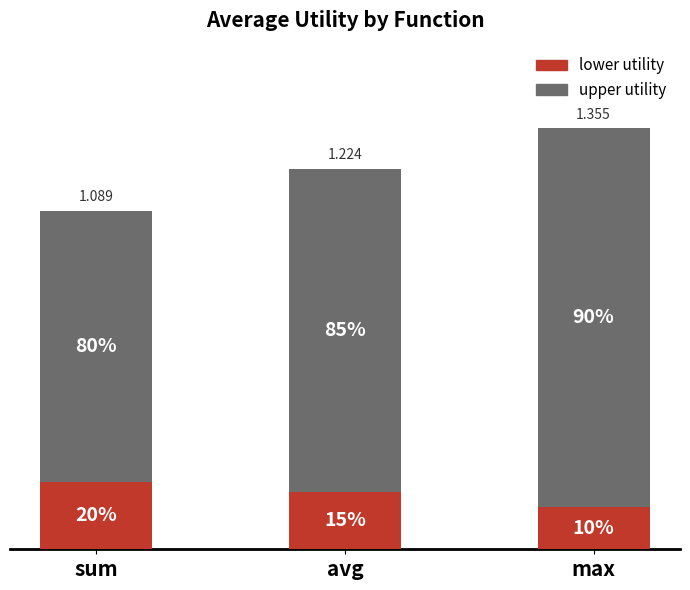

Are the bars grouped side by side (vs. stacked)?

No